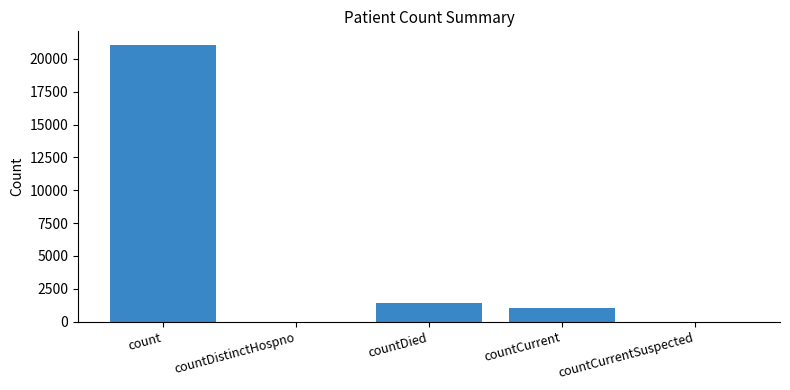

Reading right to left, transcribe all the data shown in this chart.

0	1006	1405	0	21050